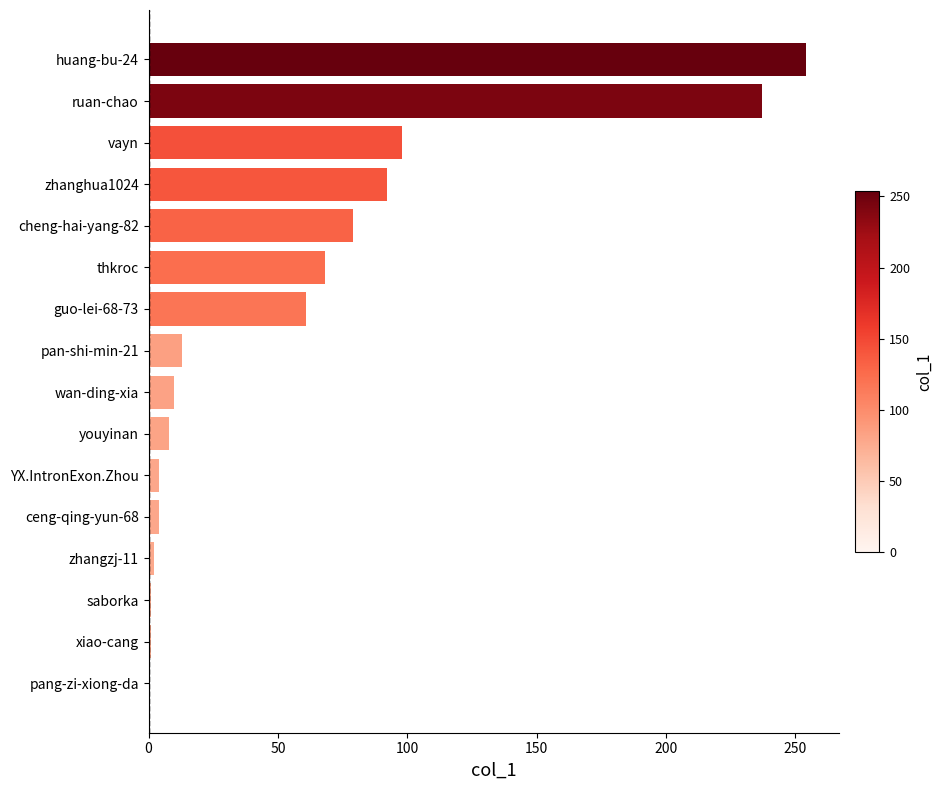

The value at pan-shi-min-21 is 13. True or false?

True